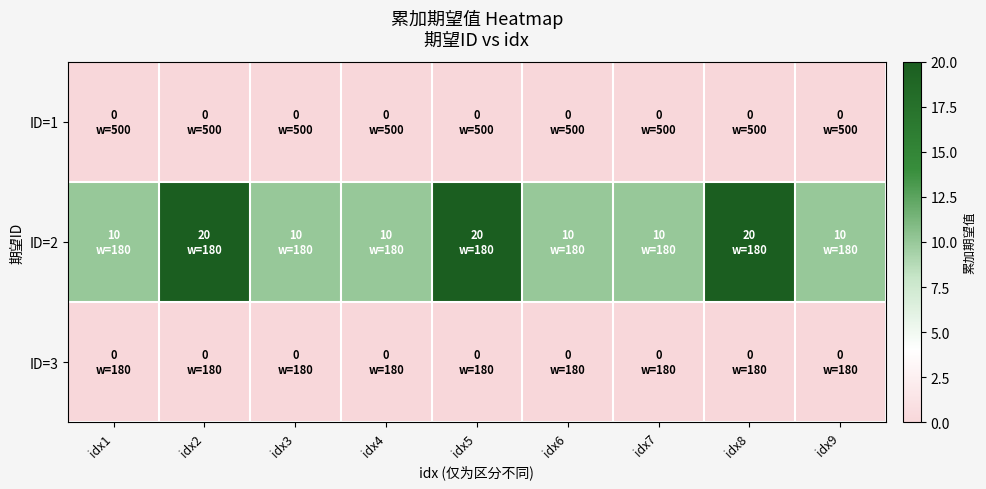

Reading left to right, list all the values displayed in this chart.

ID=1: idx1=0	idx2=0	idx3=0	idx4=0	idx5=0	idx6=0	idx7=0	idx8=0	idx9=0
ID=2: idx1=10	idx2=20	idx3=10	idx4=10	idx5=20	idx6=10	idx7=10	idx8=20	idx9=10
ID=3: idx1=0	idx2=0	idx3=0	idx4=0	idx5=0	idx6=0	idx7=0	idx8=0	idx9=0